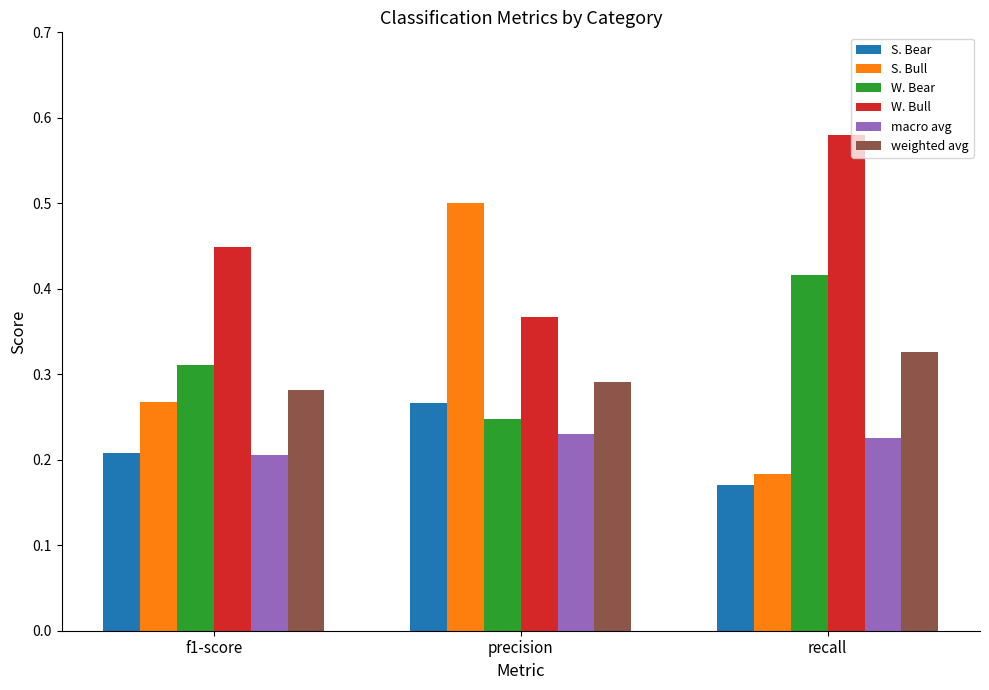

Rank the categories by W. Bull value from lowest to highest.

precision, f1-score, recall